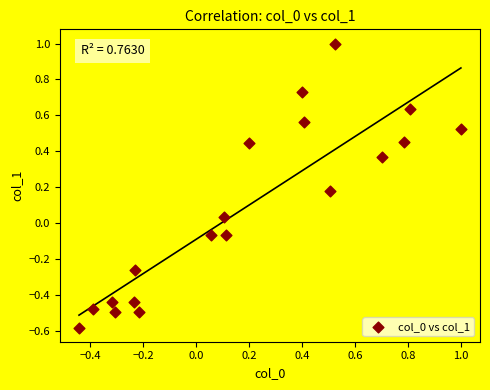

What is the range of Y values (max minus min)?

1.6